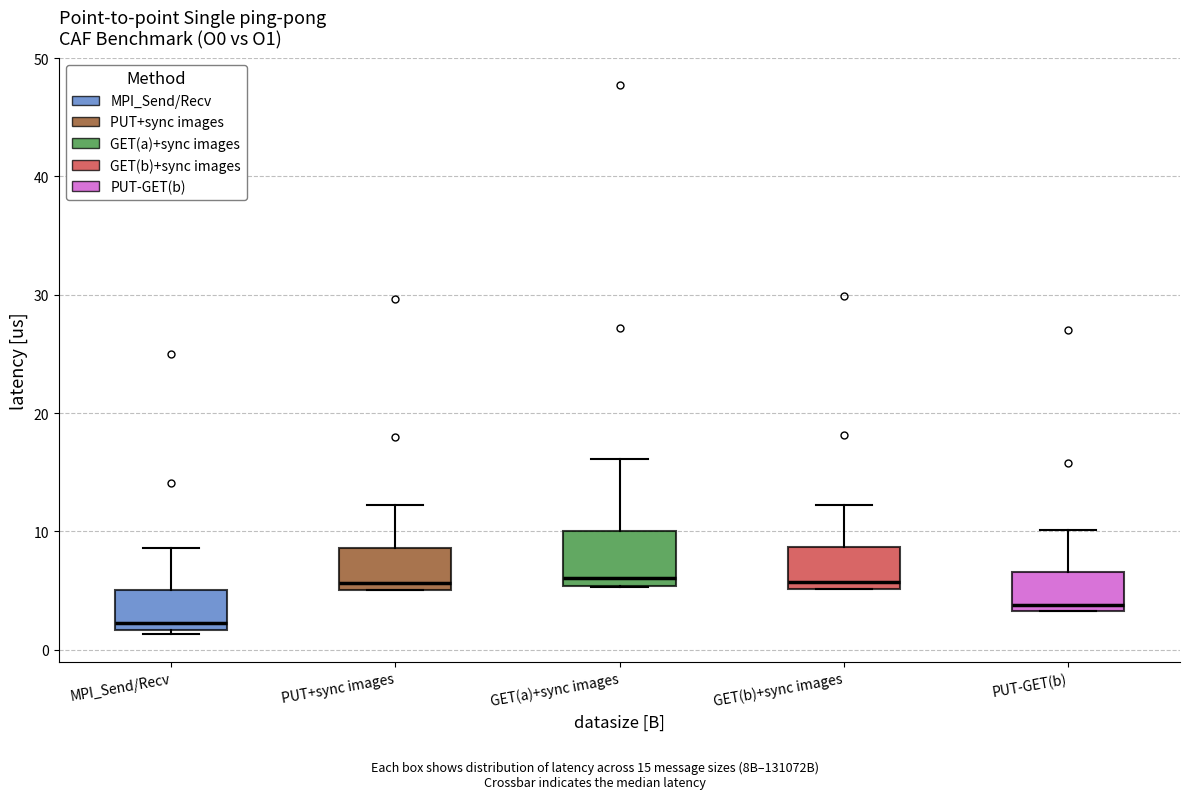

Reading left to right, read every box against the y-axis: the position of its median line, the range the box covers, and the ends of its whiskers. The values are not printed on the chart, so give them approximately, as read against the axis.

MPI_Send/Recv: median 2 (just above the box's lower edge), box 2 to 5, whiskers 1 to 9
PUT+sync images: median 6, box 5 to 9, whiskers 5 to 12
GET(a)+sync images: median 6, box 5 to 10, whiskers 5 to 16
GET(b)+sync images: median 6, box 5 to 9, whiskers 5 to 12
PUT-GET(b): median 4, box 3 to 7, whiskers 3 to 10